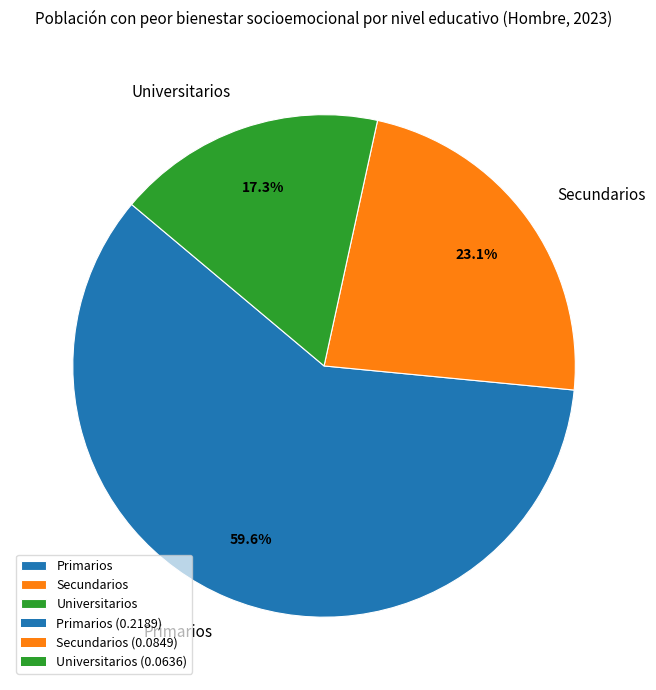

Which slice is the smallest?

Universitarios